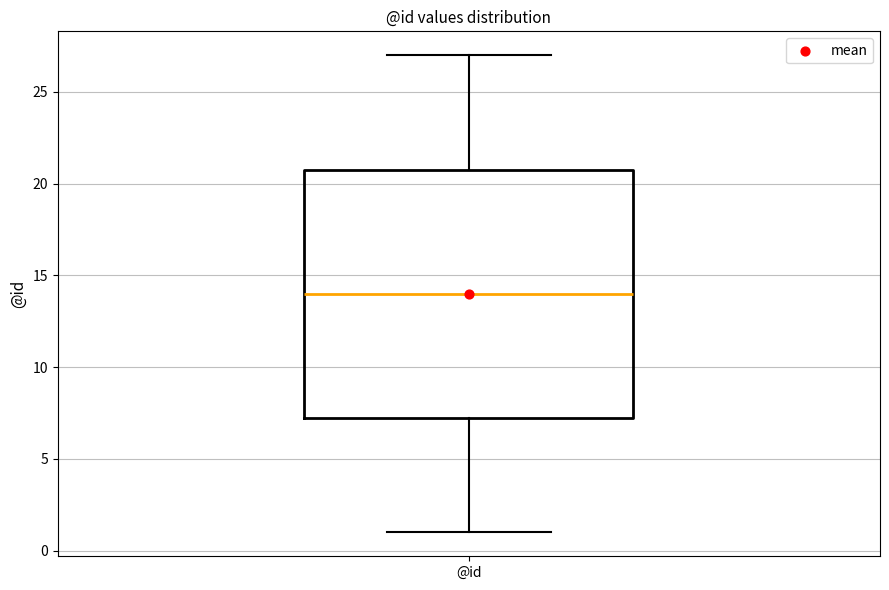

Transcribe this box plot: give where the median line is, the range the box spans, and where the two whiskers end, as read against the y-axis. The values are not printed on the chart, so give them approximately, as read against the axis.

median 14.0, box 7.5 to 21.0, whiskers 1.0 to 27.0